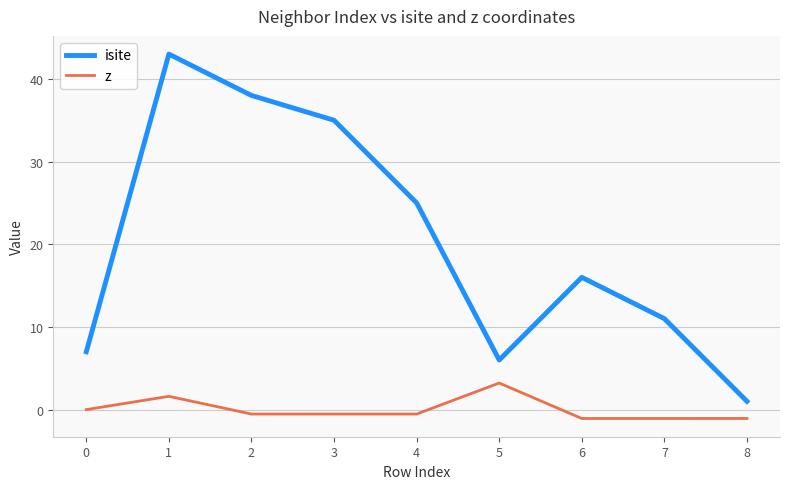

What are all the series names shown in the legend?

isite, z